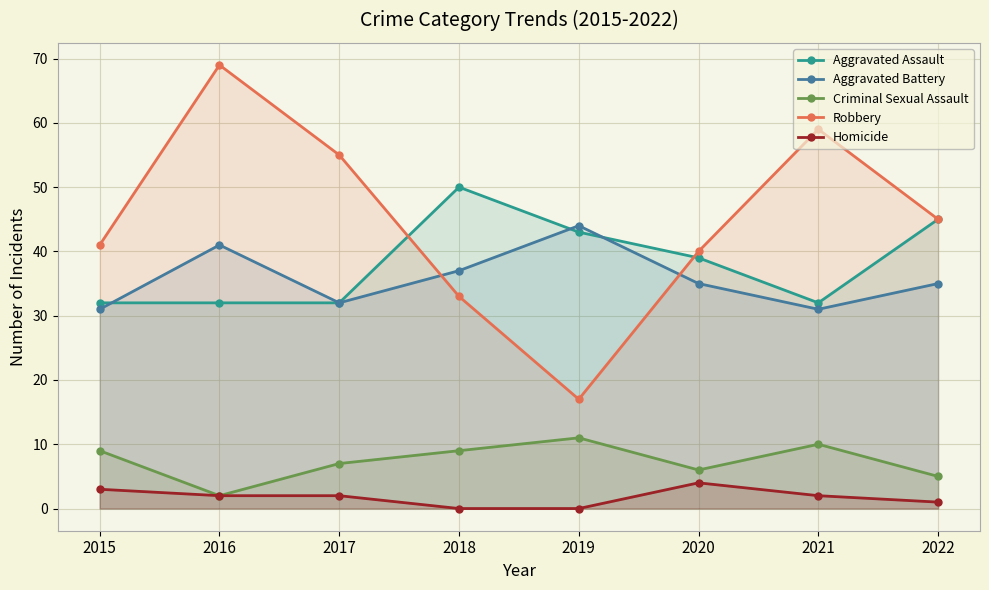

Reading left to right, transcribe all the data shown in this chart.

Aggravated Assault: 32	32	32	50	43	39	32	45
Aggravated Battery: 31	41	32	37	44	35	31	35
Criminal Sexual Assault: 9	2	7	9	11	6	10	5
Robbery: 41	69	55	33	17	40	59	45
Homicide: 3	2	2	0	0	4	2	1